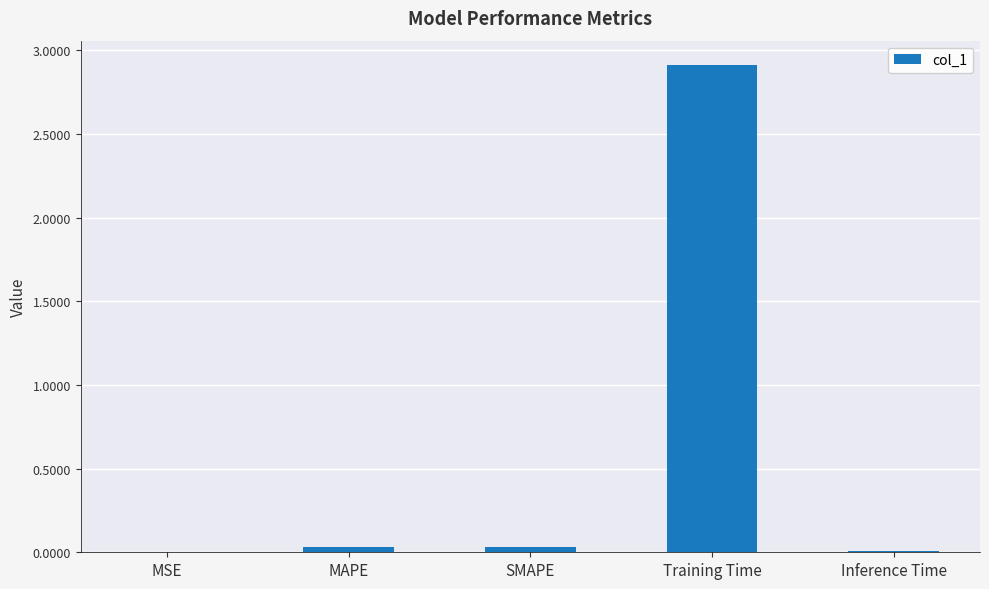

True or false: the data shows 2.9 at Training Time.

True